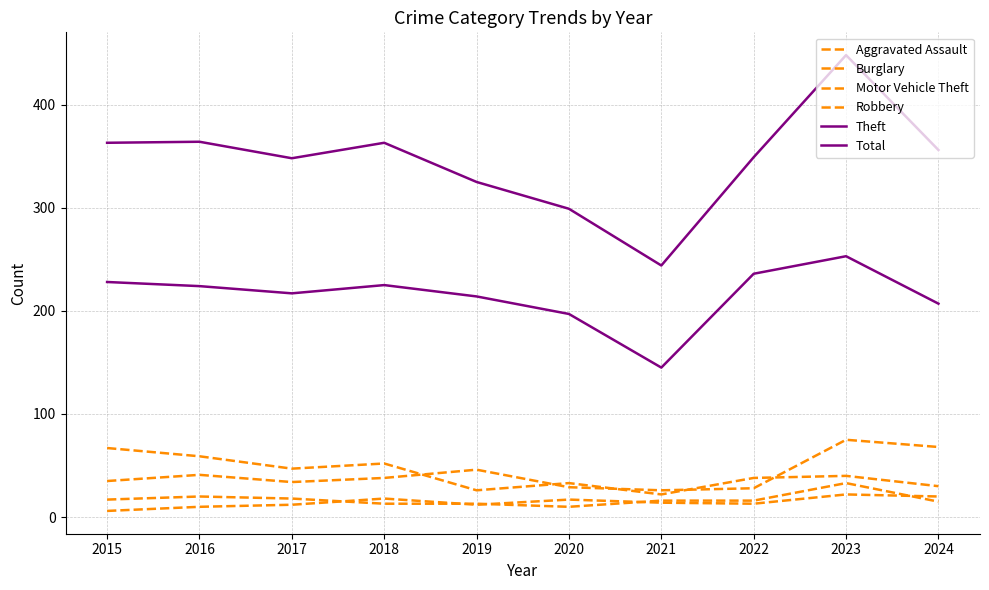

Is this an area chart (filled region under the line)?

No